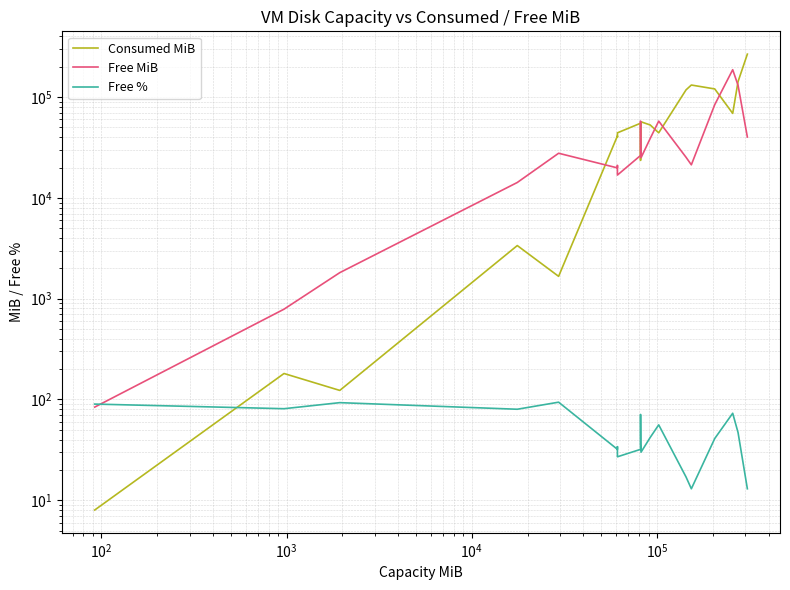

Is this an area chart (filled region under the line)?

No